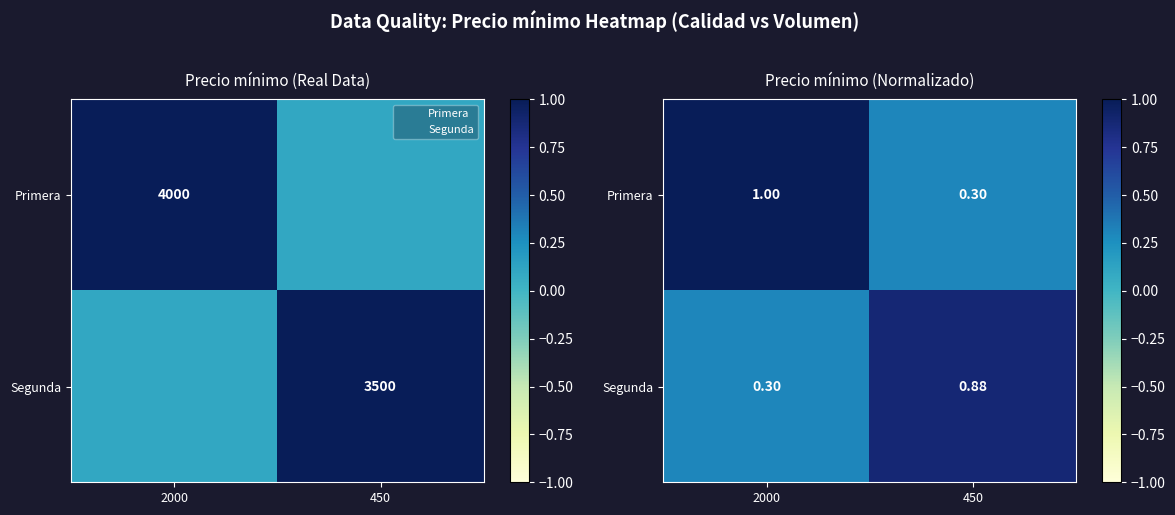

Which category has the lowest value across all series?

450